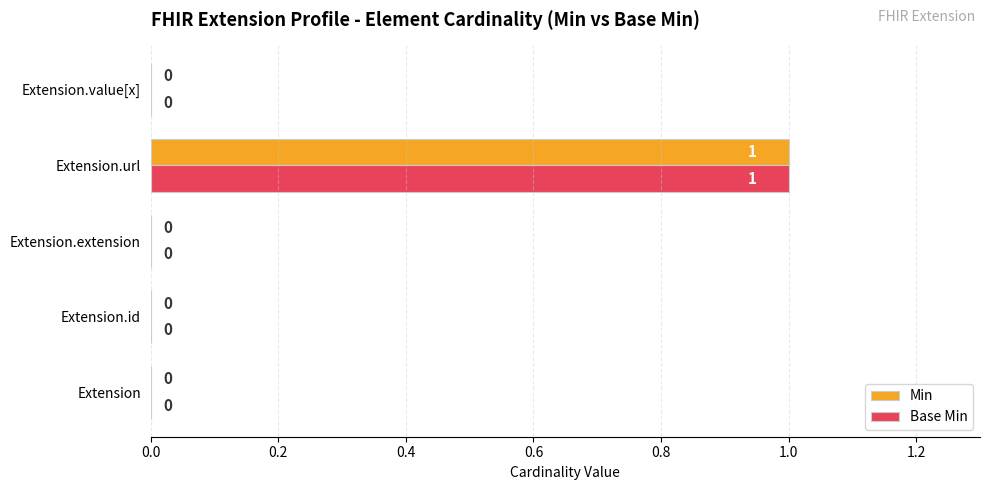

At which category is the sum across all series the highest?

Extension.url